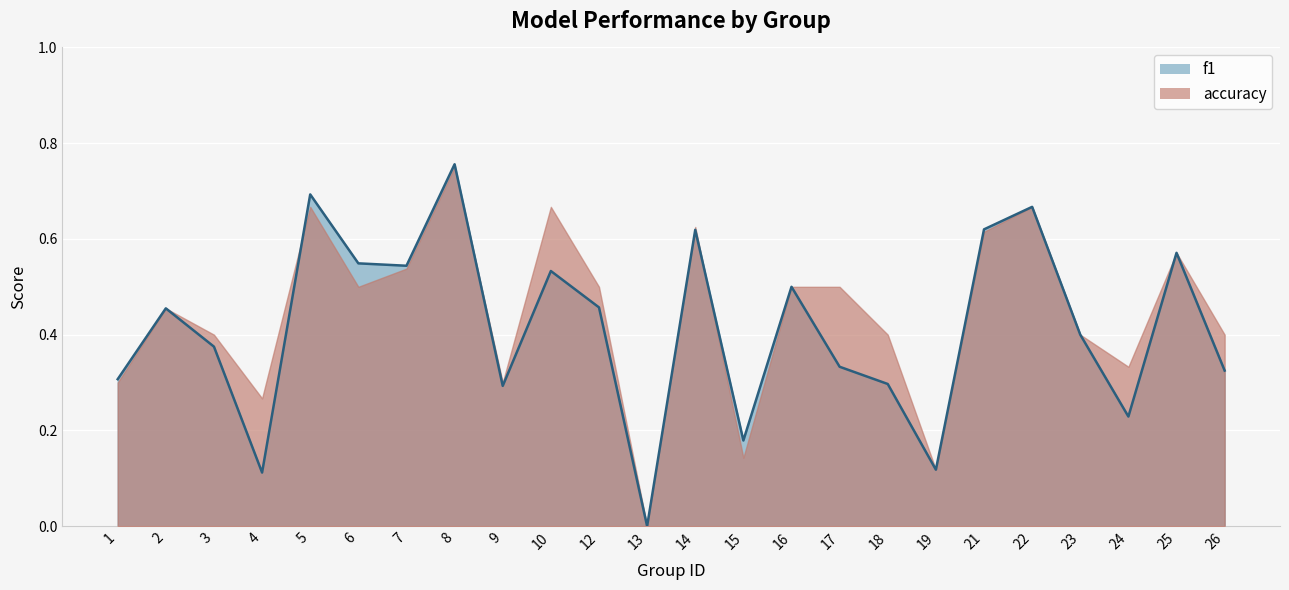

Reading right to left, what are all the values shown in this chart?

0.3	0.6	0.2	0.4	0.7	0.6	0.1	0.3	0.3	0.5	0.2	0.6	0.0	0.5	0.5	0.3	0.8	0.5	0.5	0.7	0.1	0.4	0.5	0.3